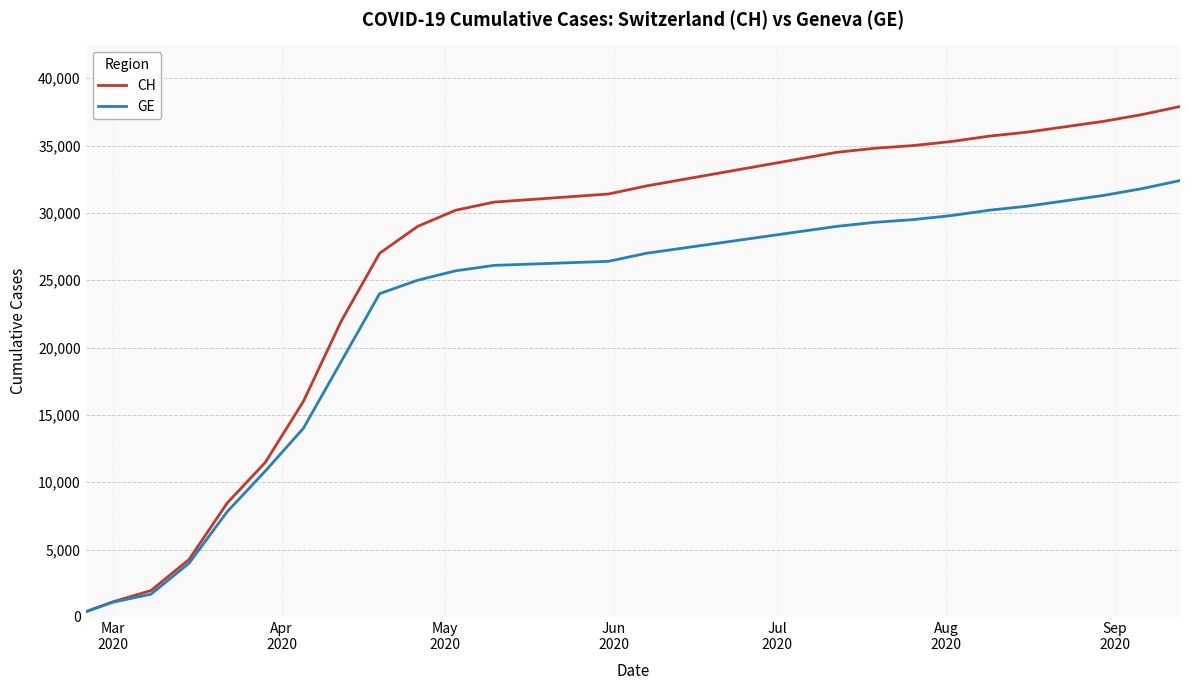

List the series in order of their peak value, lowest first.

GE, CH